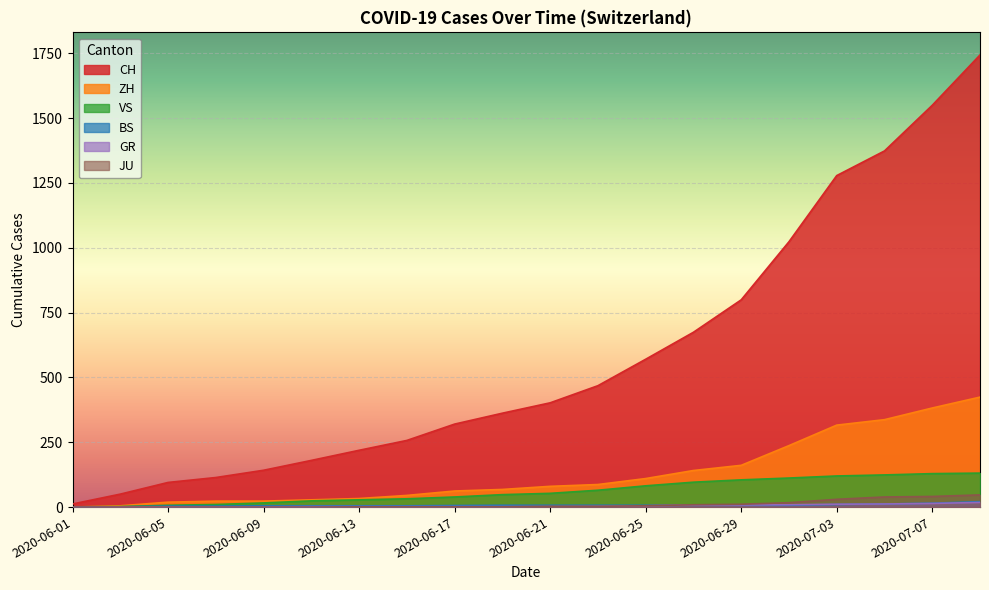

Where is BS nearest to the value 10?

2020-07-03